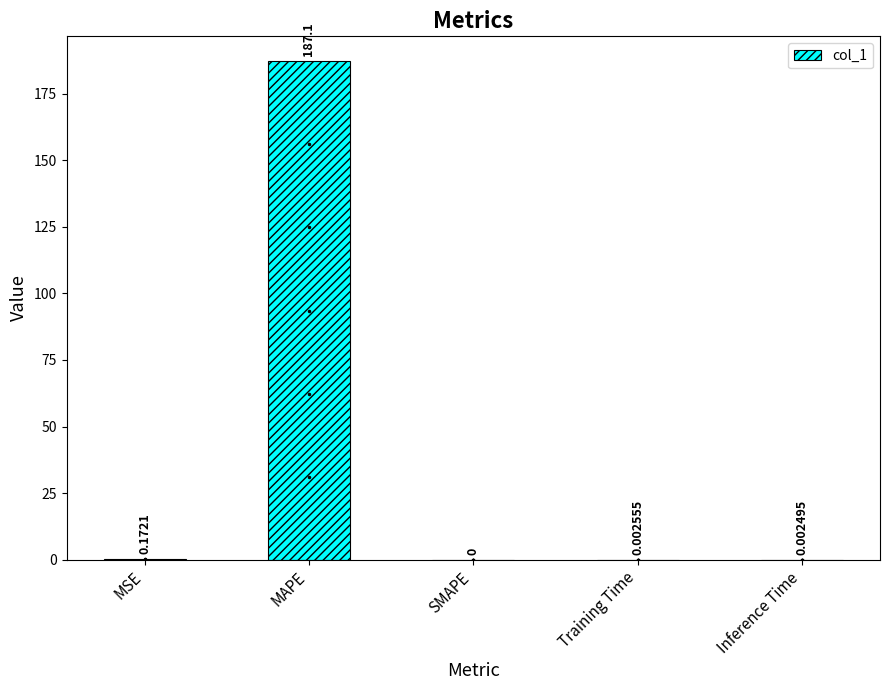

Which category has the highest value across all series?

MAPE